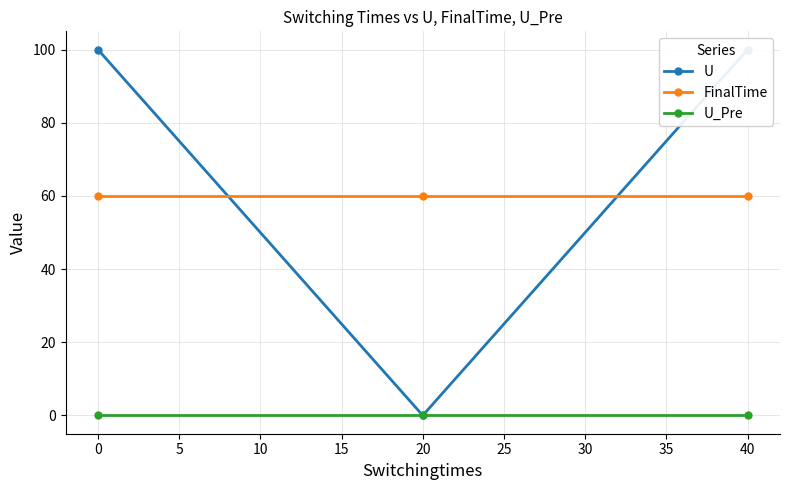

True or false: FinalTime has a value of 29 at 0.

False